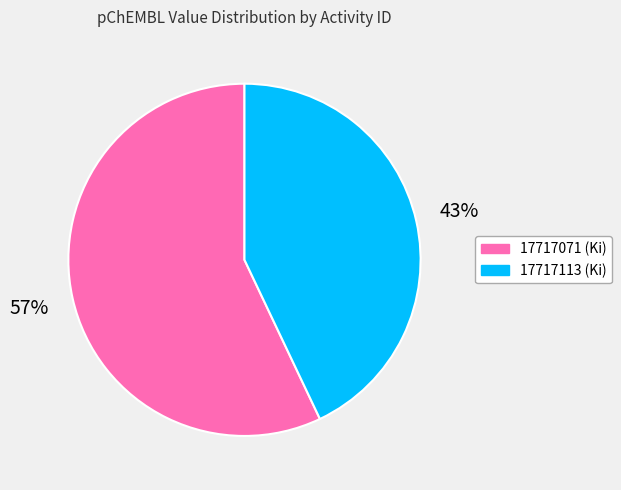

Combined, do 17717071 and 17717113 account for over 50%?

Yes